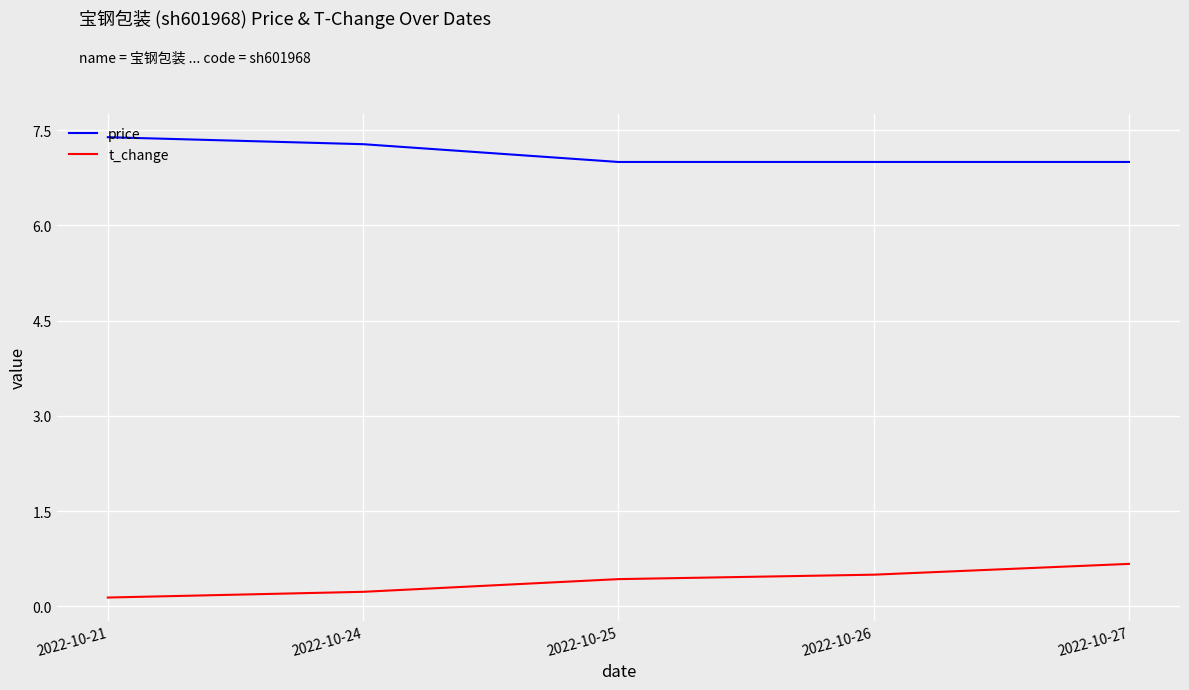

What is the minimum value shown in the chart?

0.1